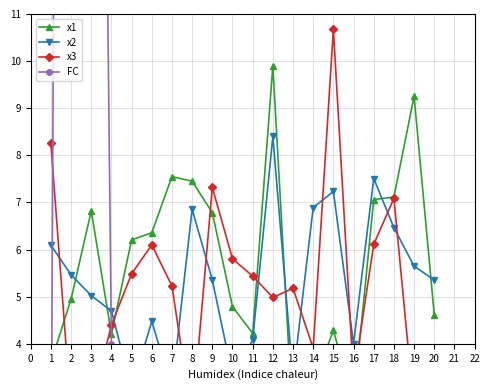

What is the greatest value displayed?

85.0